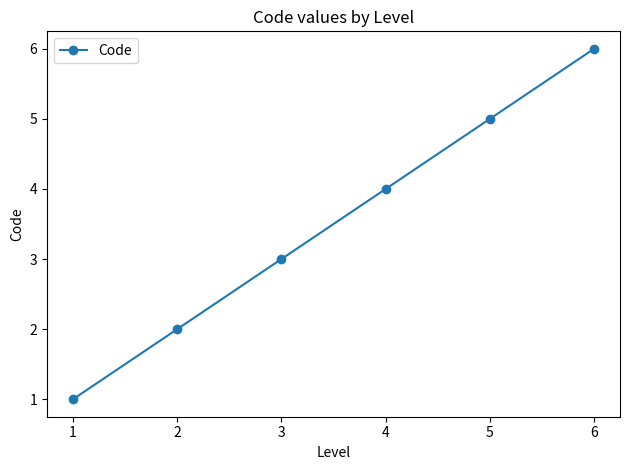

What is the maximum value shown in the chart?

6